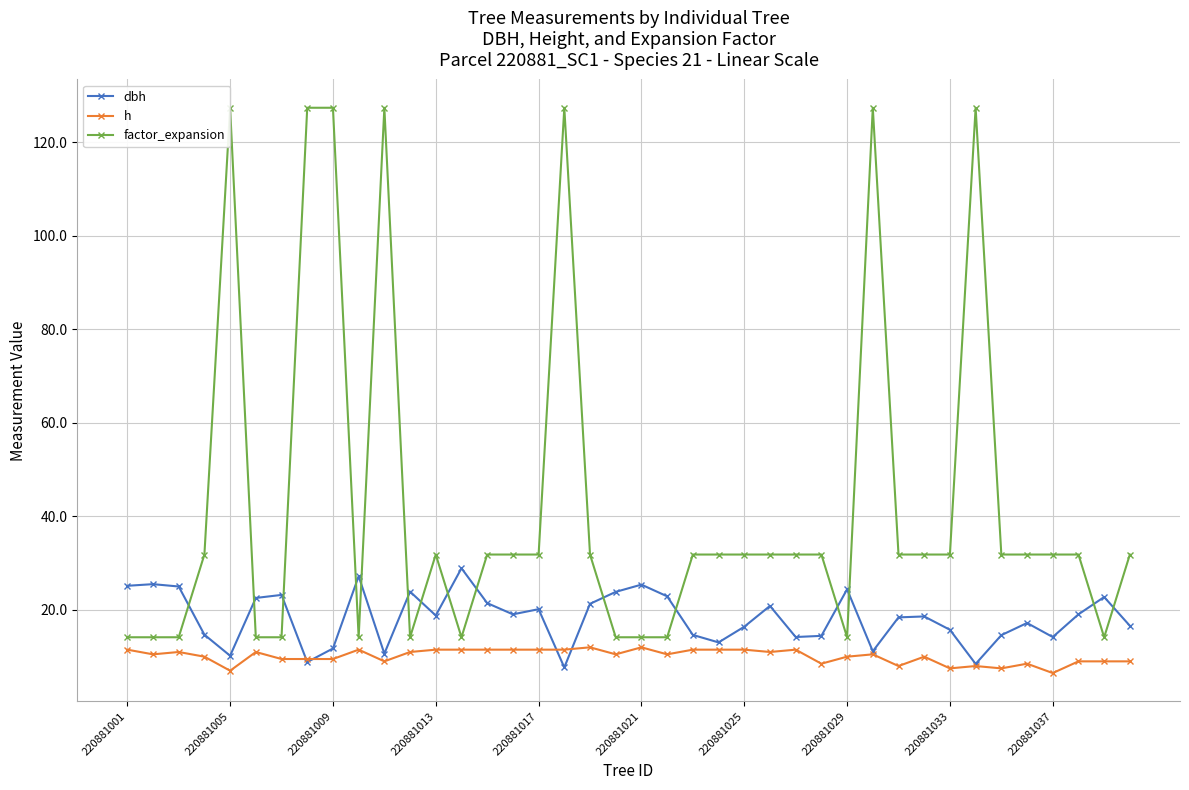

Rank the series by their maximum value, from lowest to highest.

h, dbh, factor_expansion